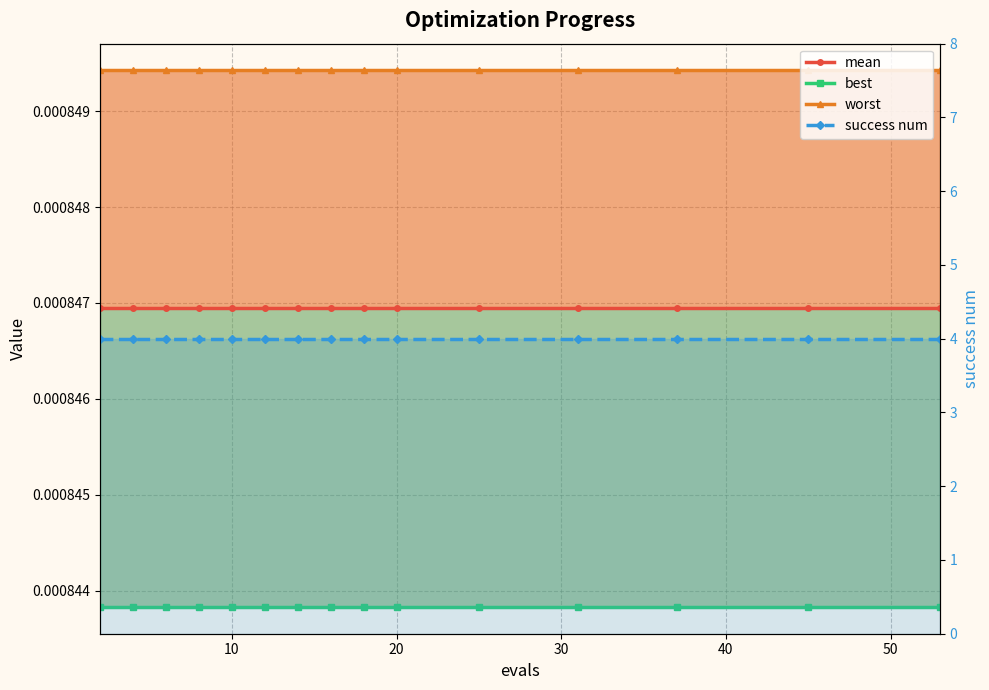

True or false: best and worst cross at least once.

False